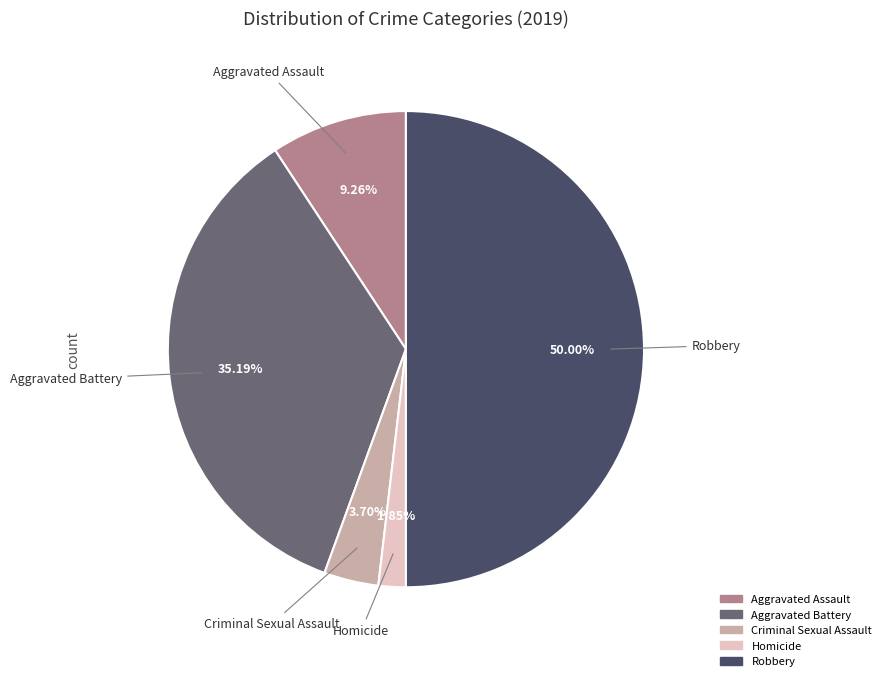

Rank the categories by value from lowest to highest.

Homicide, Criminal Sexual Assault, Aggravated Assault, Aggravated Battery, Robbery